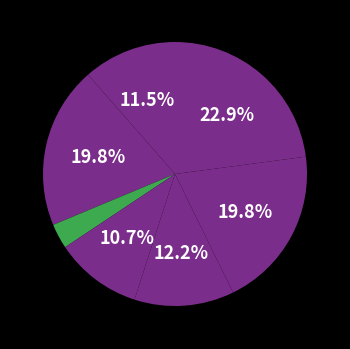

To the nearest percent, what is the average slice percentage?

14%